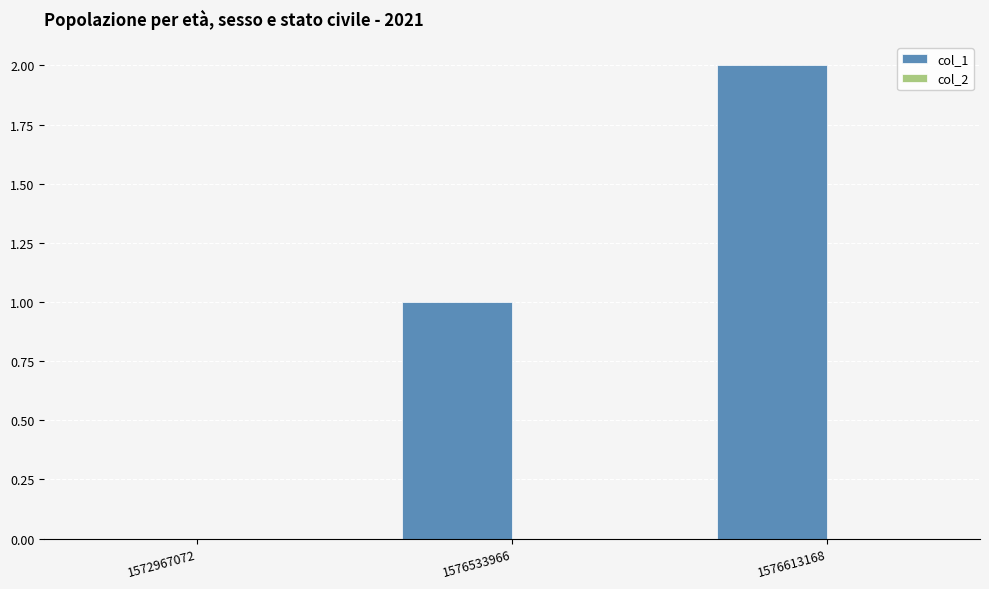

Which has a higher value, 1572967072 or 1576533966?

1576533966